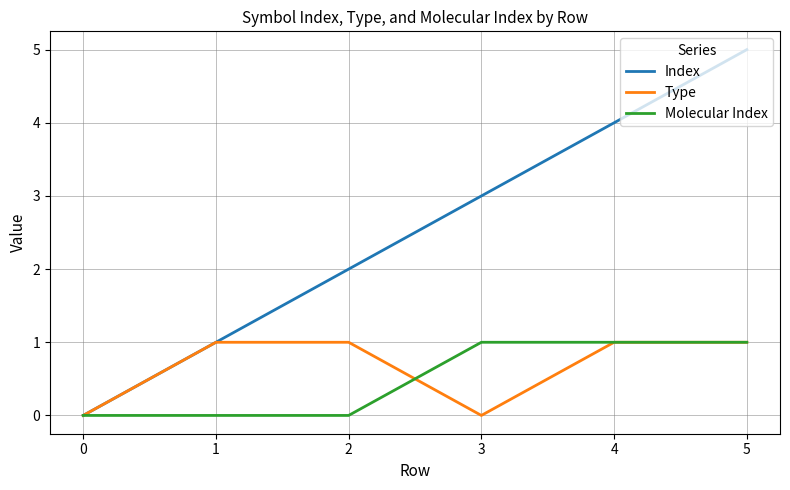

What is the difference between the second highest and minimum values in the Molecular Index series?

1